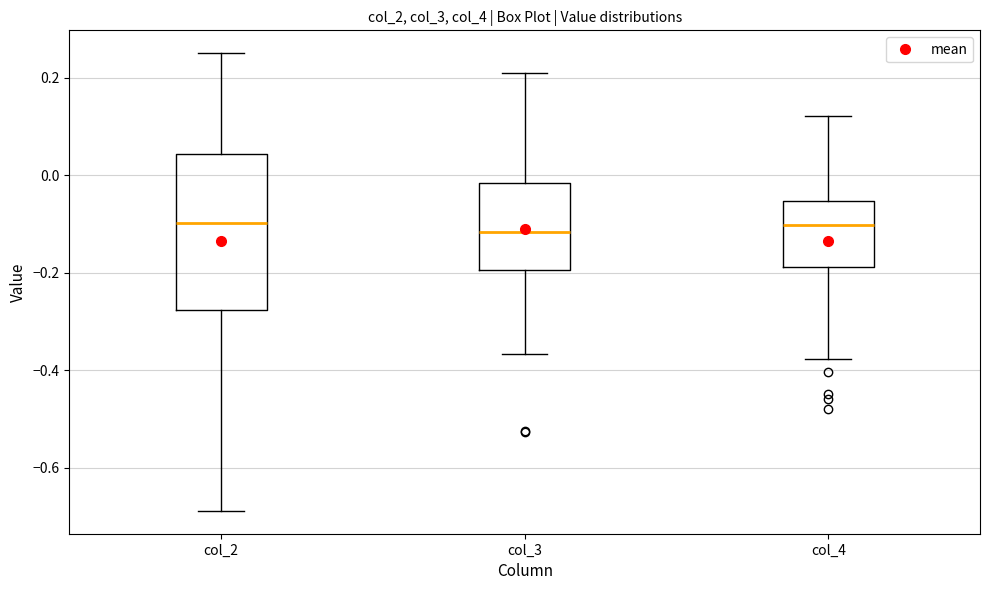

Which box is the tallest, from its lower edge to its upper edge?

col_2